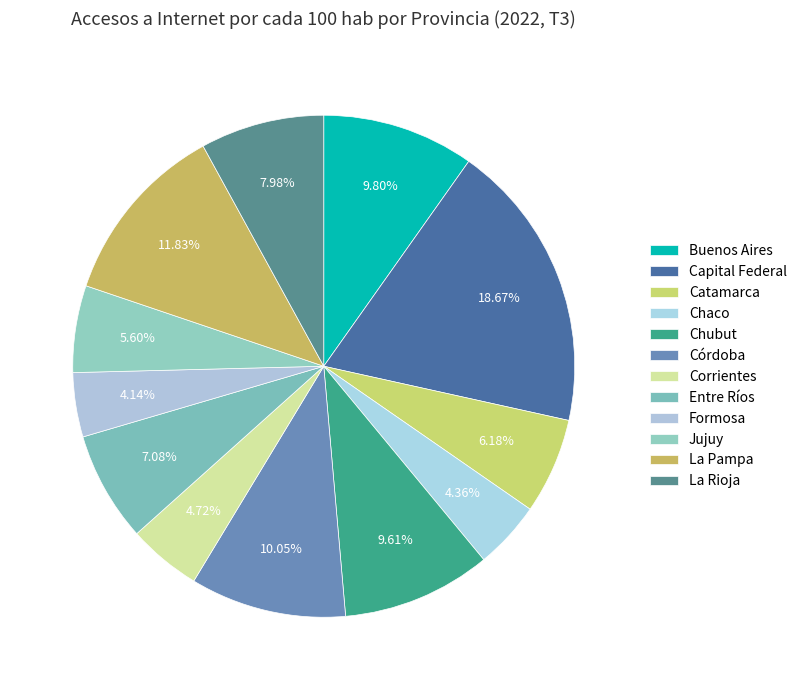

Which category has the smallest portion of the pie?

Formosa